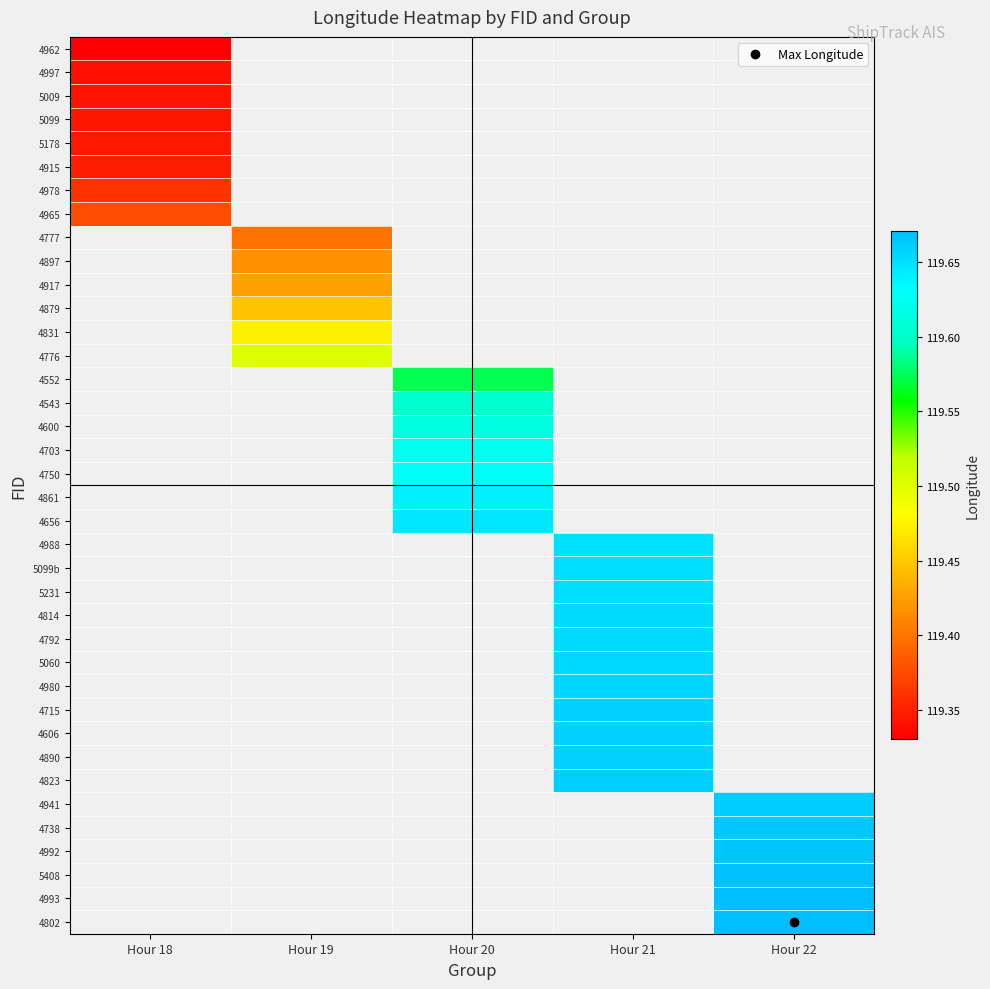

What is the minimum value shown in the chart?

119.3